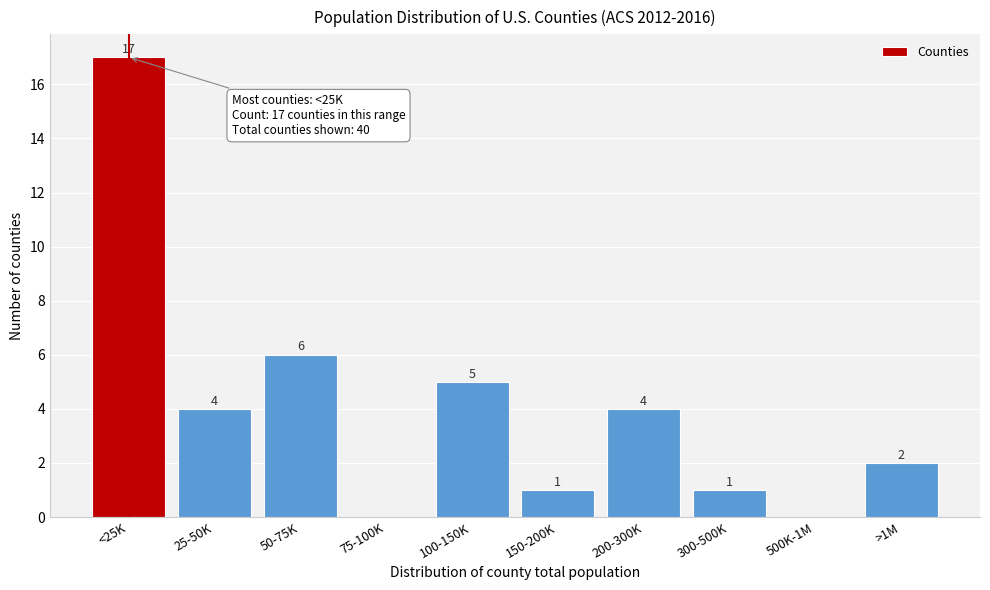

Reading right to left, what are all the values shown in this chart?

>1M=2	500K-1M=0	300-500K=1	200-300K=4	150-200K=1	100-150K=5	75-100K=0	50-75K=6	25-50K=4	<25K=17